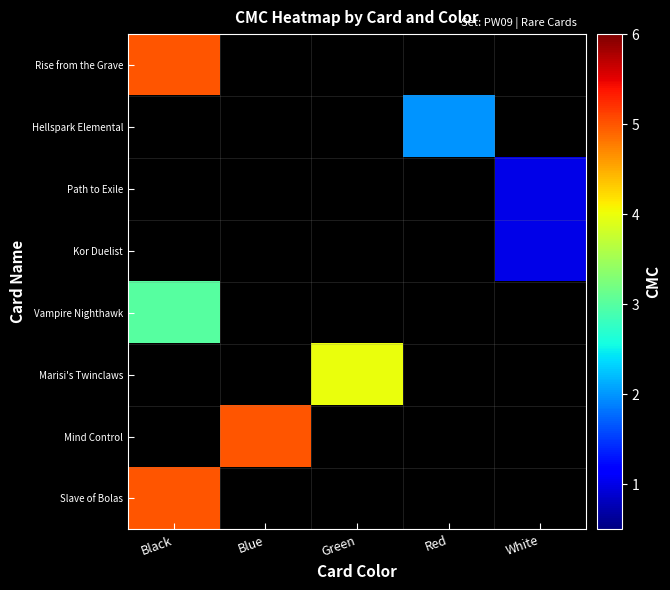

Reading left to right, what are all the values shown in this chart?

Rise from the Grave: Black=5	Blue=0	Green=0	Red=0	White=0
Hellspark Elemental: Black=0	Blue=0	Green=0	Red=2	White=0
Path to Exile: Black=0	Blue=0	Green=0	Red=0	White=1
Kor Duelist: Black=0	Blue=0	Green=0	Red=0	White=1
Vampire Nighthawk: Black=3	Blue=0	Green=0	Red=0	White=0
Marisi's Twinclaws: Black=0	Blue=0	Green=4	Red=0	White=0
Mind Control: Black=0	Blue=5	Green=0	Red=0	White=0
Slave of Bolas: Black=5	Blue=0	Green=0	Red=0	White=0